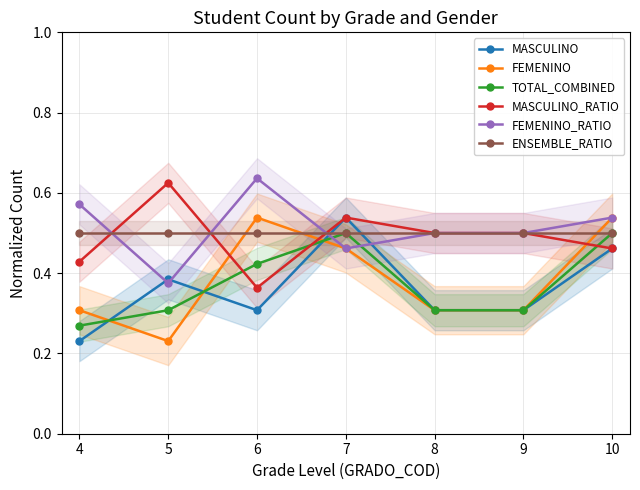

The value of MASCULINO_RATIO at 6 is 0.5. True or false?

False